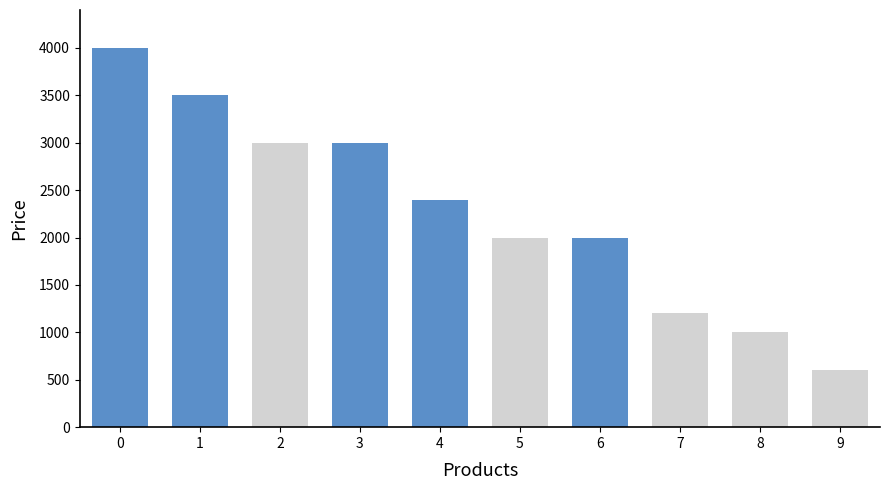

What is the value of the 10th bar from the left?

600